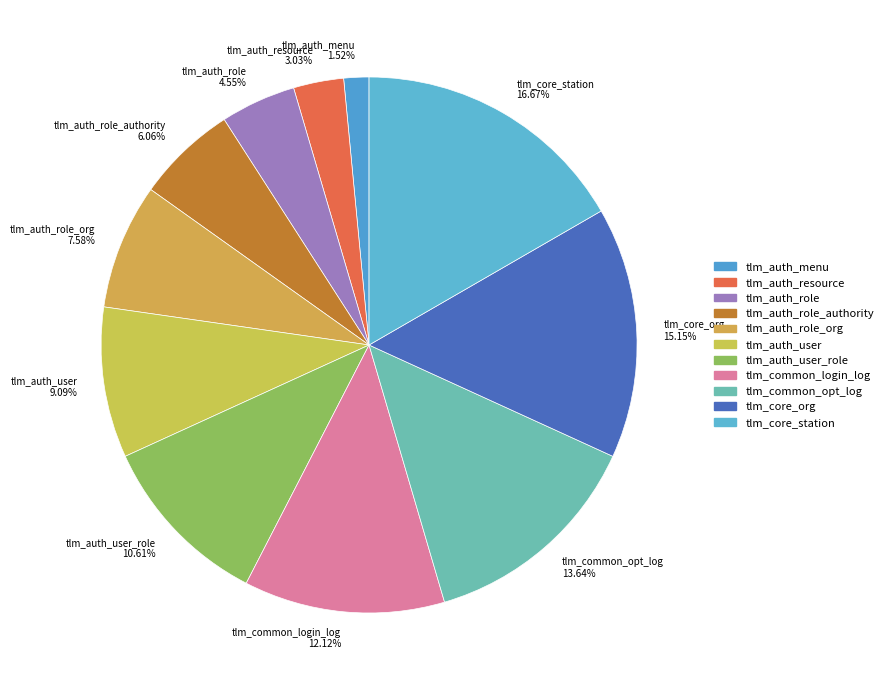

How many segments does this pie chart have?

11